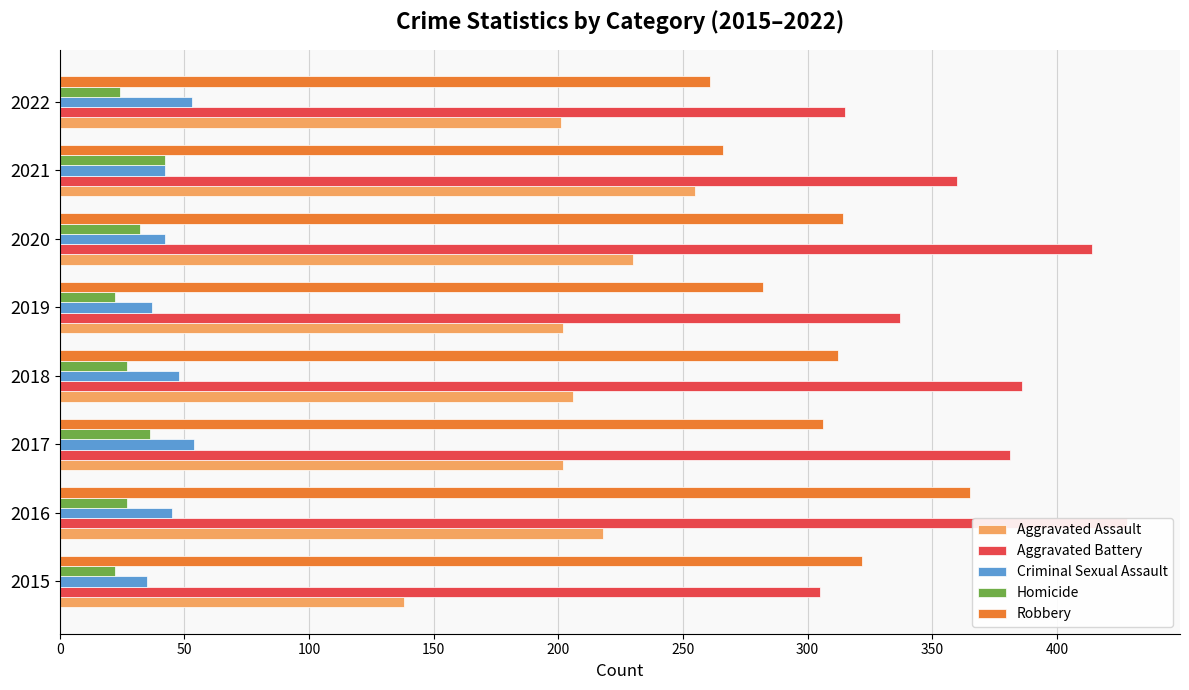

The Aggravated Assault series shows 230 at 2020. True or false?

True